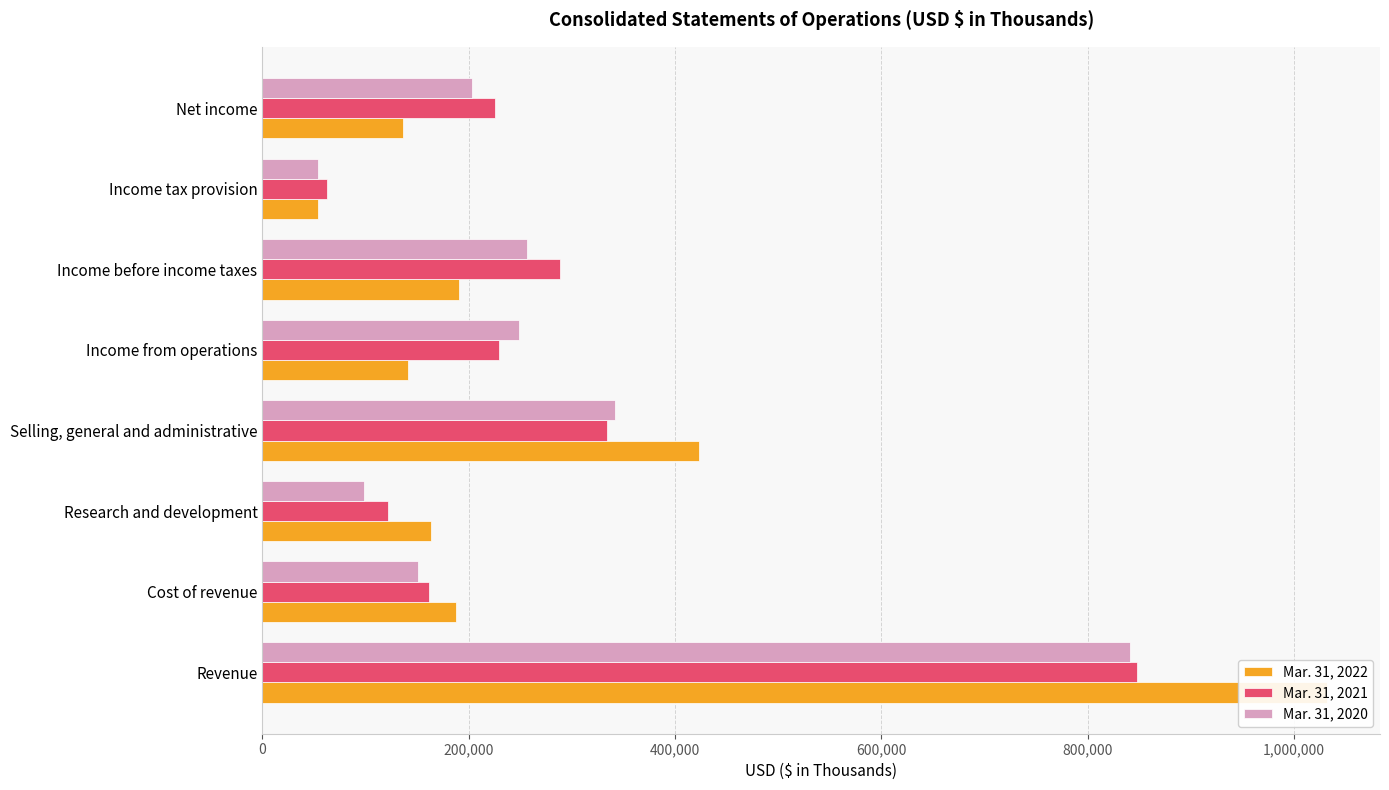

What is the value of the Mar. 31, 2020 bar at the 6th from the left?

256825